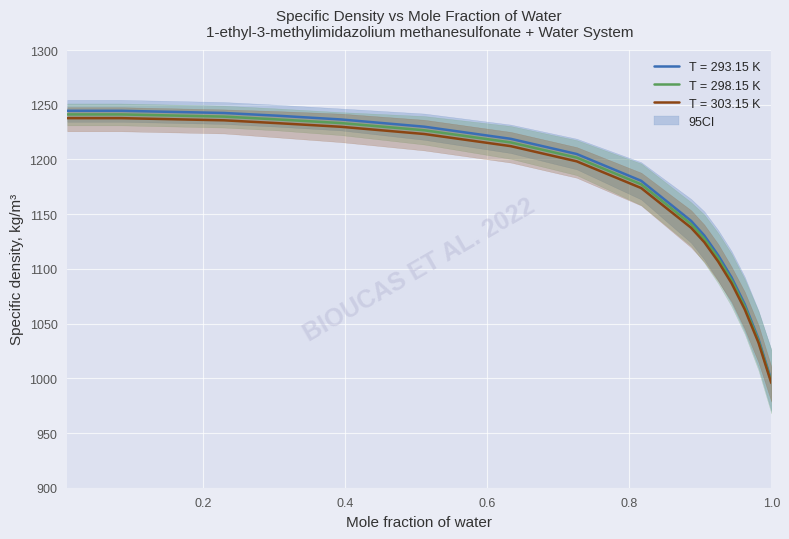

What is the highest value of the 303.15 K series?

1237.8